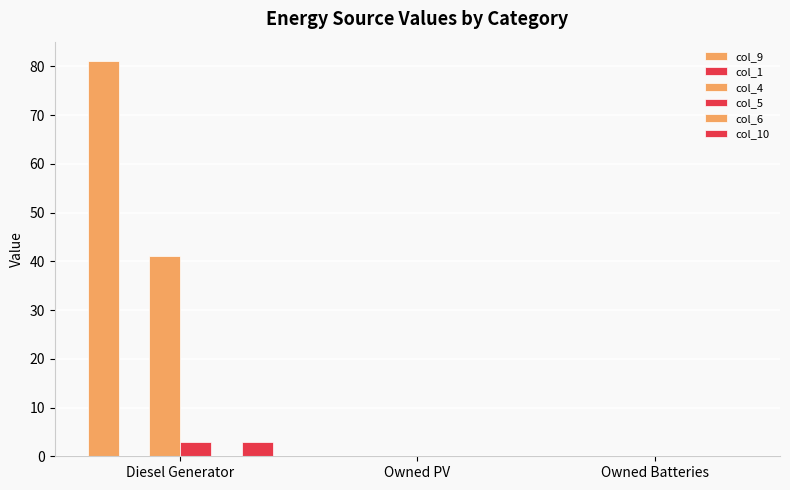

Is it true that col_10 equals 1 at Diesel Generator?

False